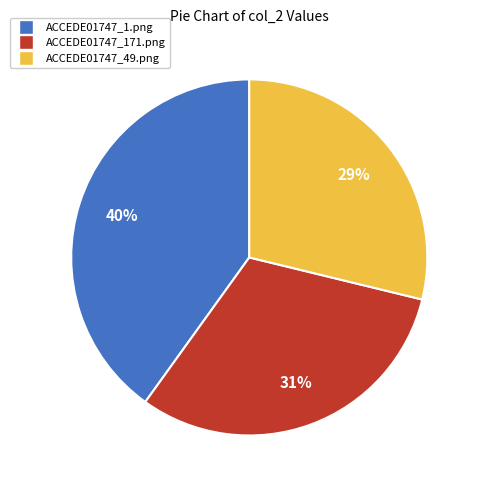

Does ACCEDE01747_49.png account for over 50% of the chart?

No